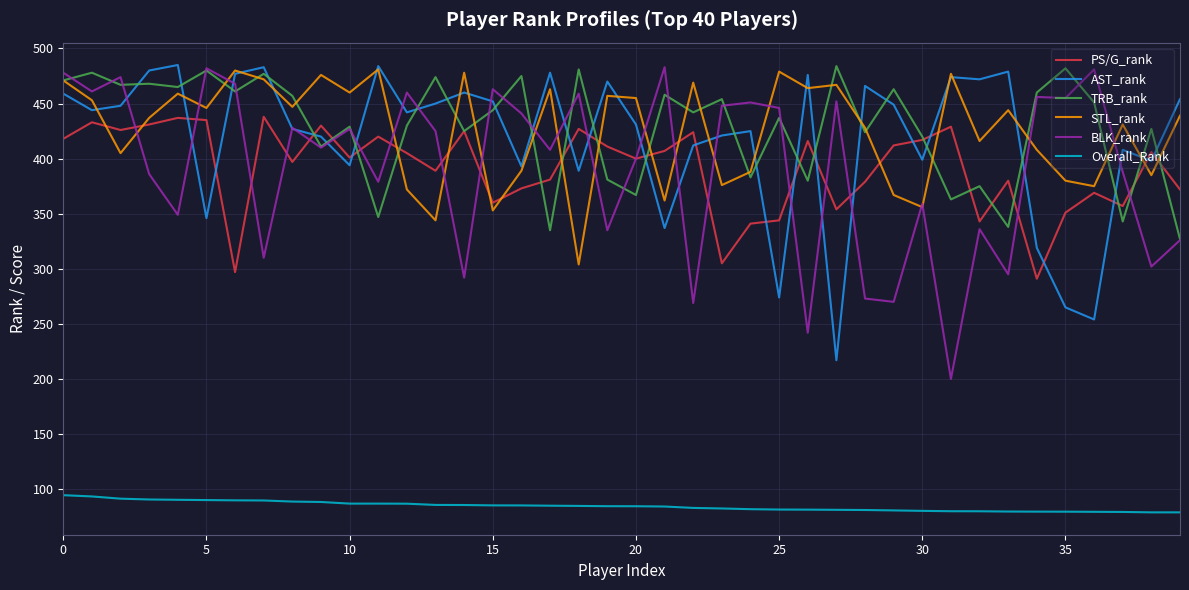

True or false: Overall_Rank and AST_rank intersect in this chart.

False